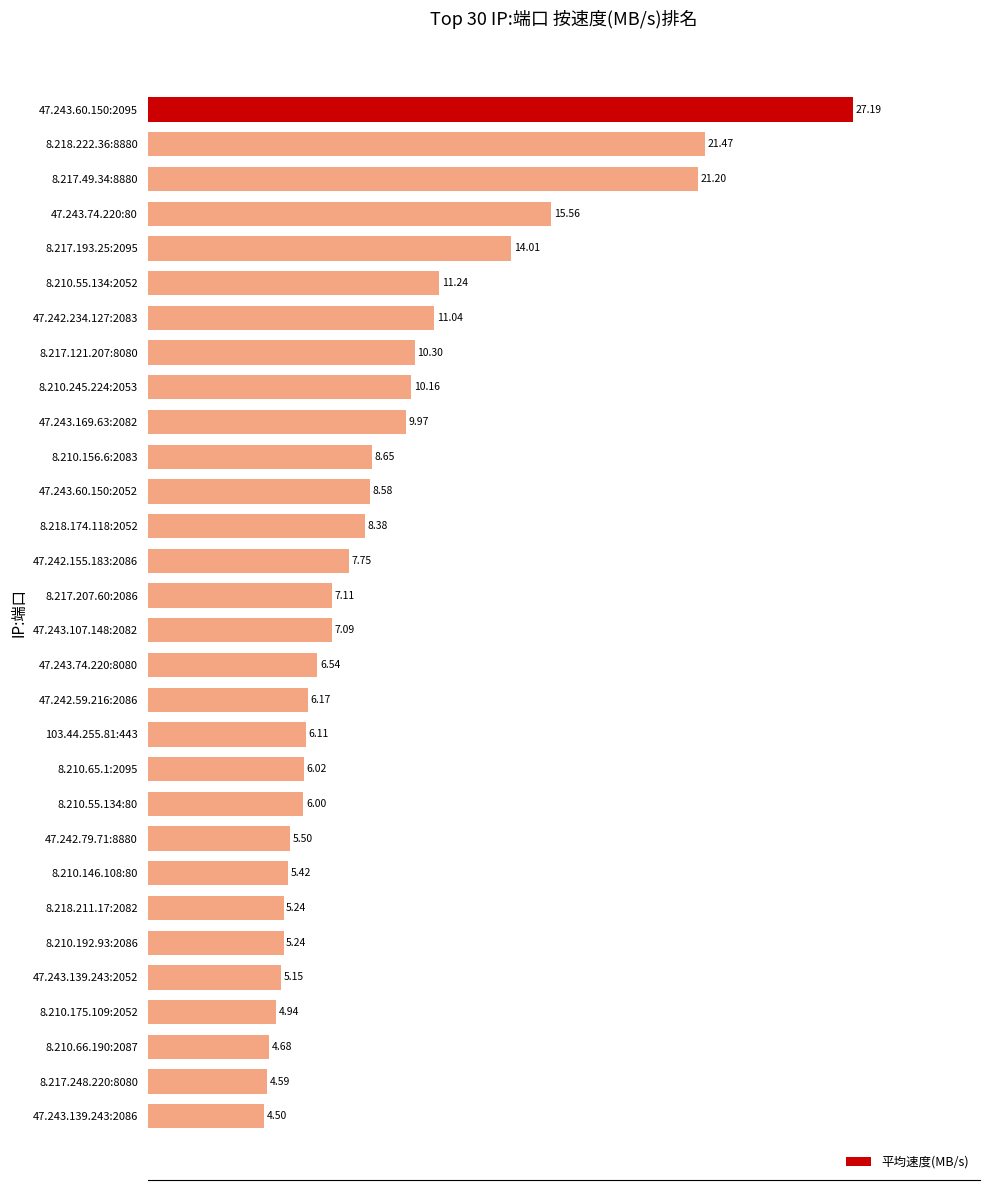

What is the sum of all values?

275.8